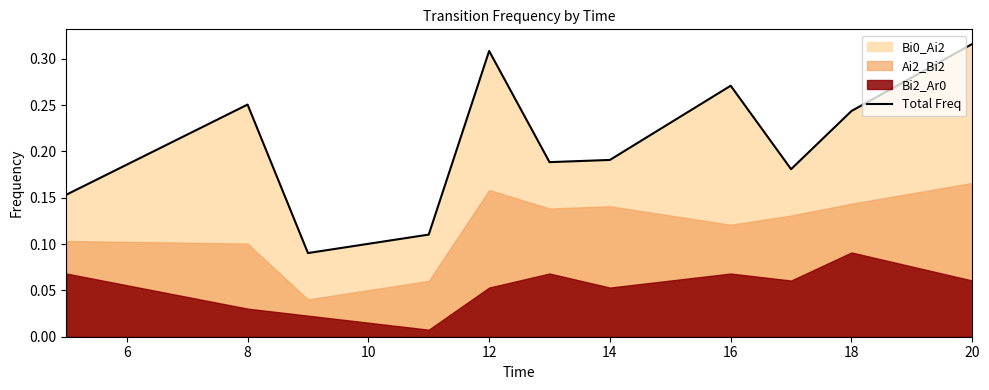

True or false: Total Freq has a value of 0.2 at 16.

False